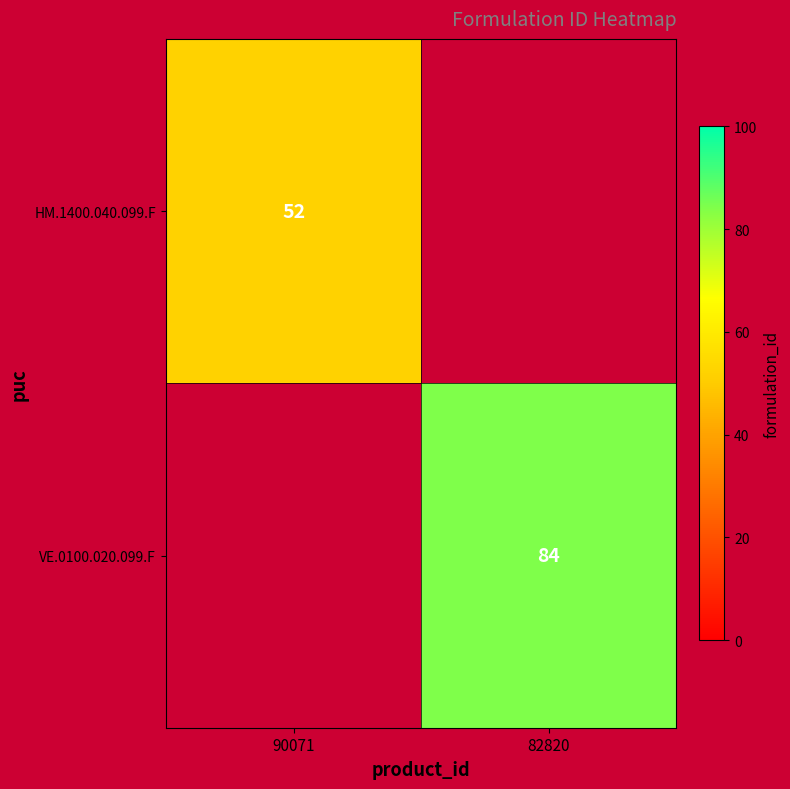

Is it true that HM.1400.040.099.F equals 52 at 90071?

True